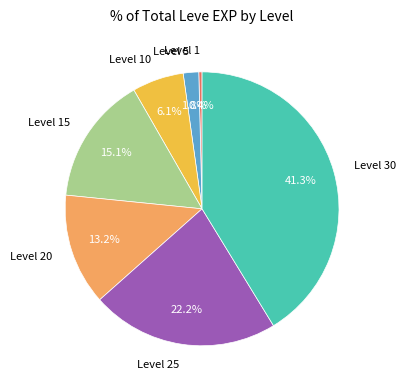

Does Level 10 represent more than half of the total?

No